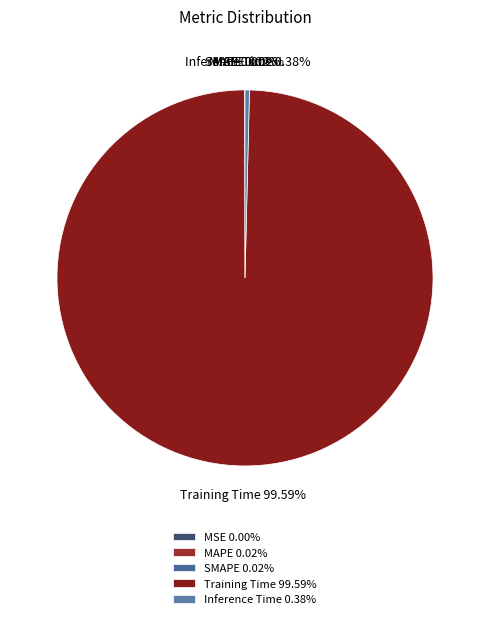

Does any single category account for the majority?

Yes